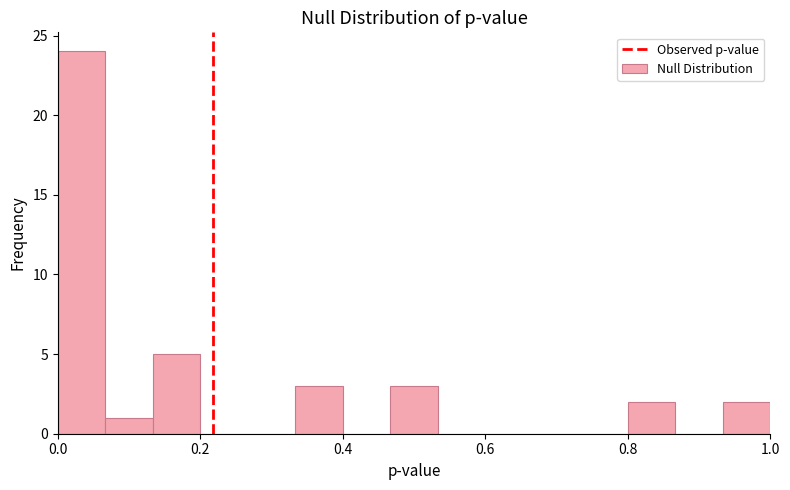

Around what value on the x-axis is the tallest bar? Give the approximate position of its centre, as read against the axis.

0.04